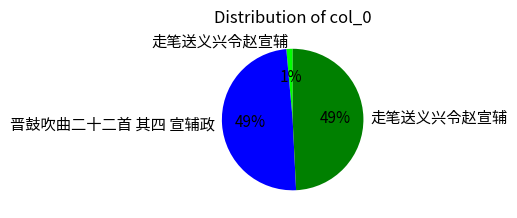

To the nearest percent, what is the difference between the largest and smallest slice percentages?

48%